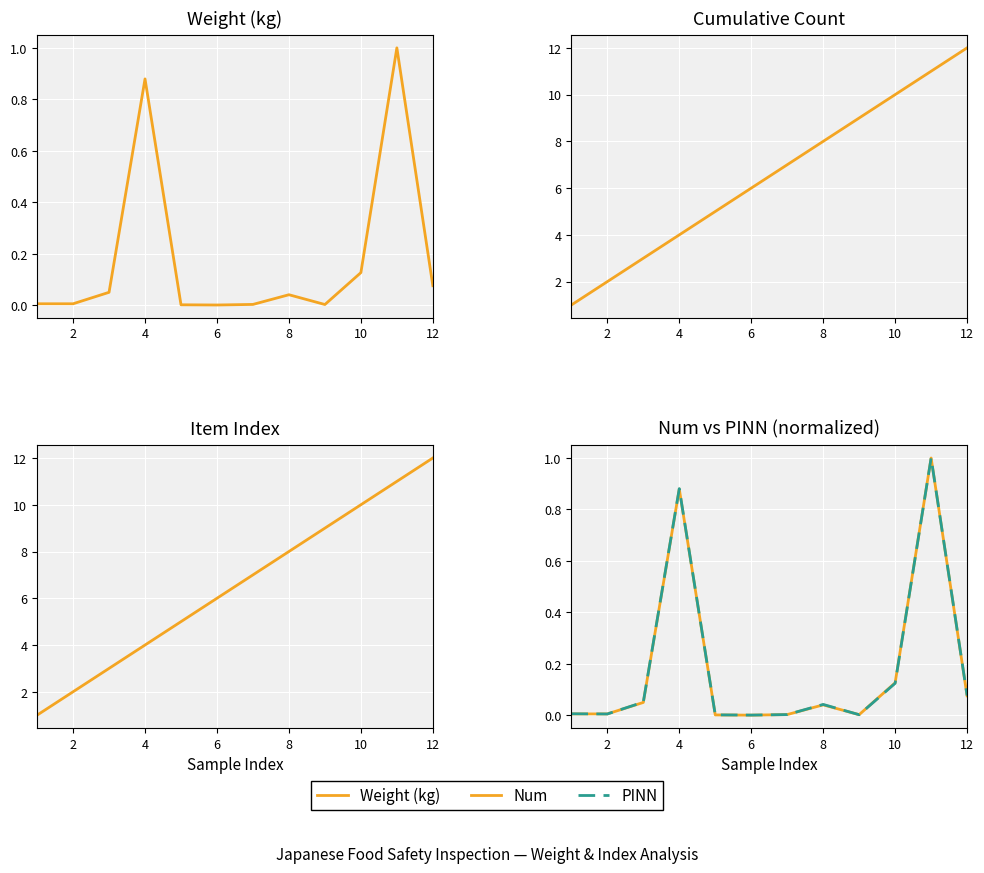

How many series are shown in this chart?

5